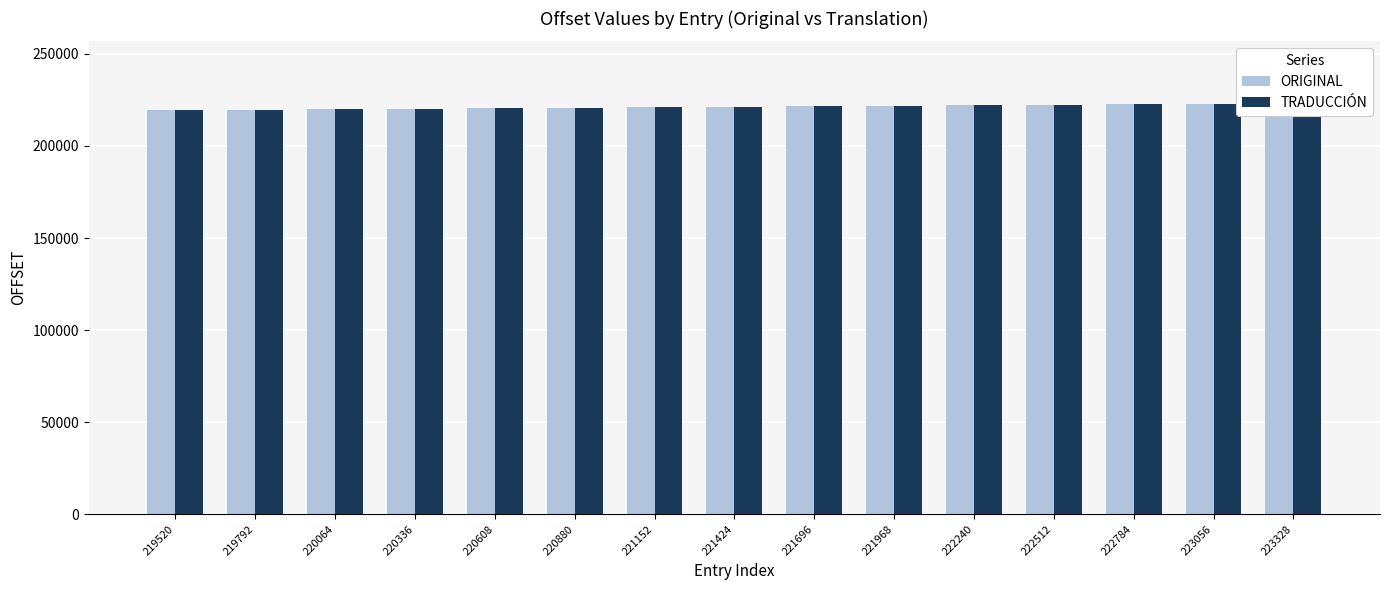

How many groups of bars are there?

15